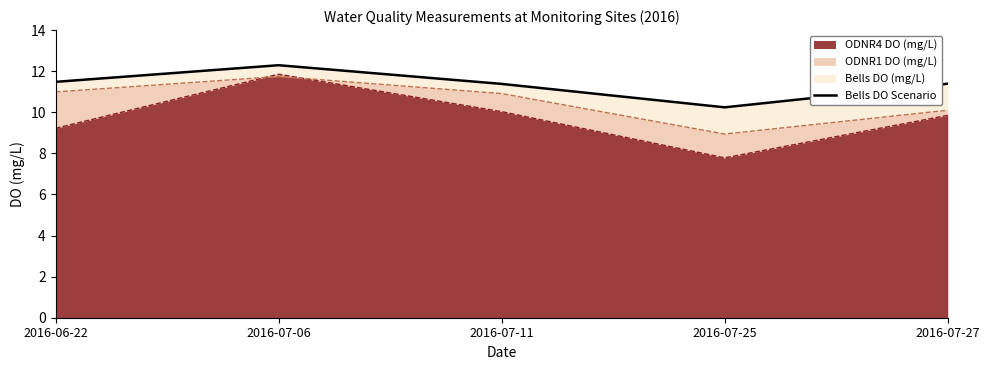

The value of ODNR4 DO (mg/L) at 2016-07-27 is 13.6. True or false?

False